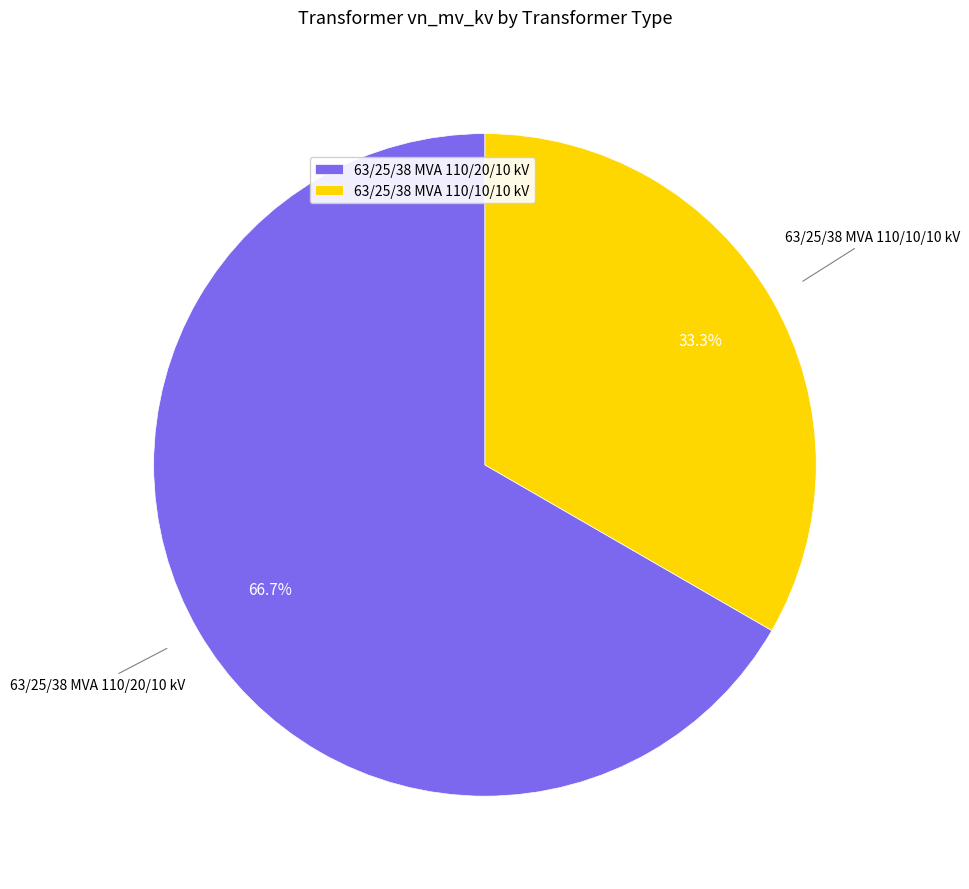

Count the number of slices in the pie.

2